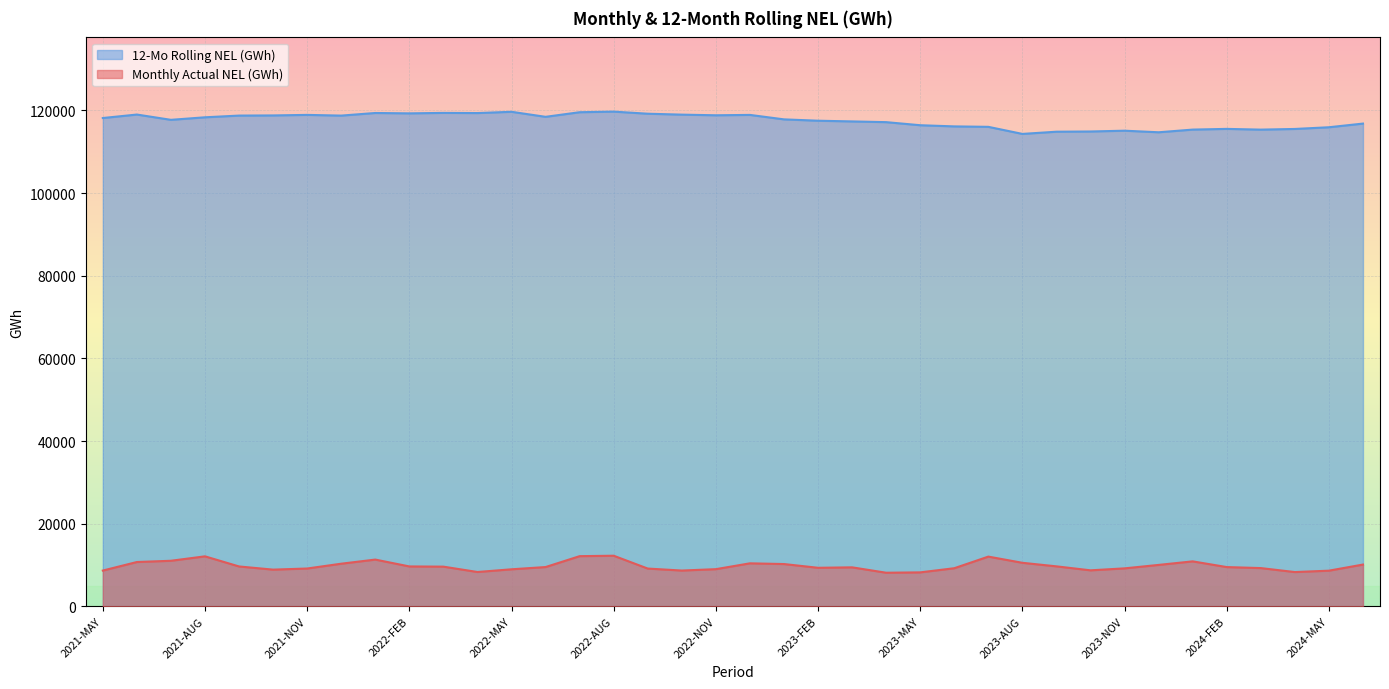

What is the difference between the maximum and minimum values in the Monthly Actual NEL (GWh) series?

4114.7